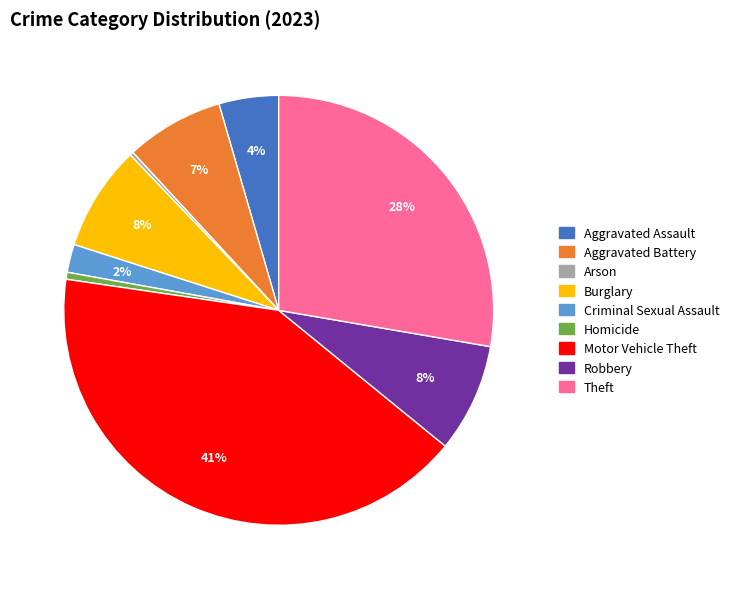

To the nearest percent, what is the average slice percentage?

11%